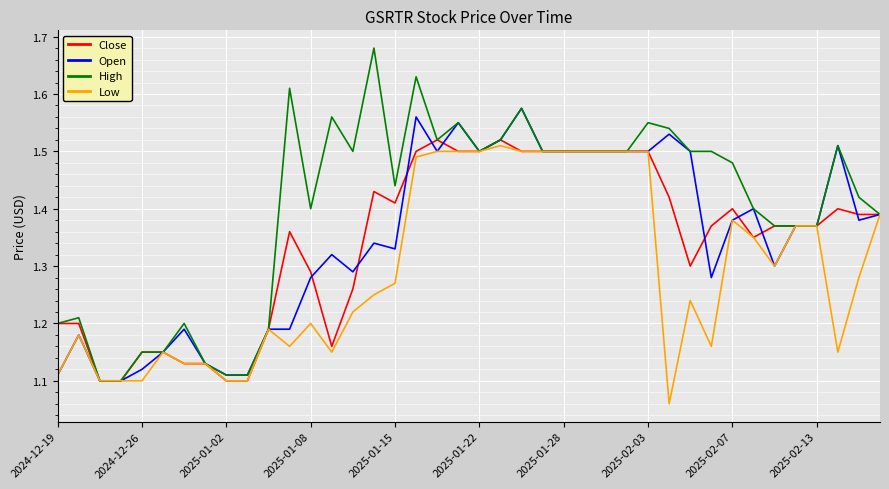

Which series has the largest total across all categories?

High